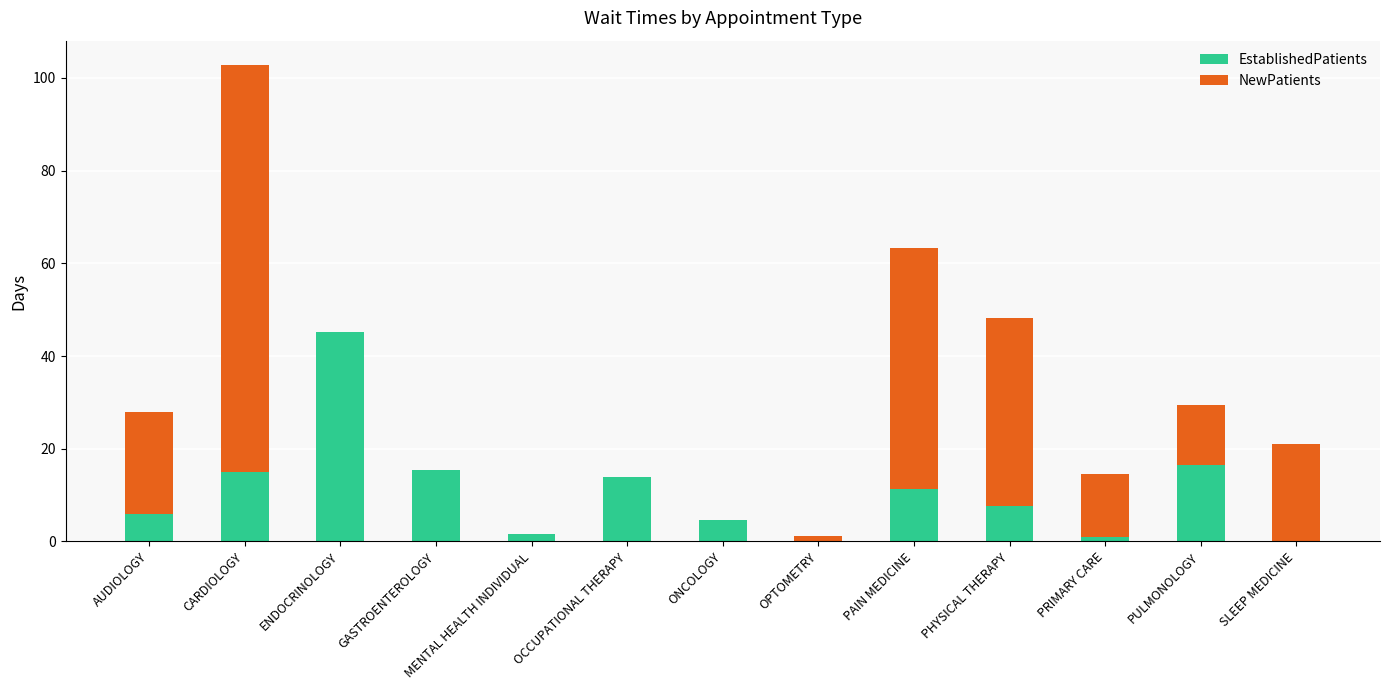

Is it true that EstablishedPatients equals 4.5 at CARDIOLOGY?

False